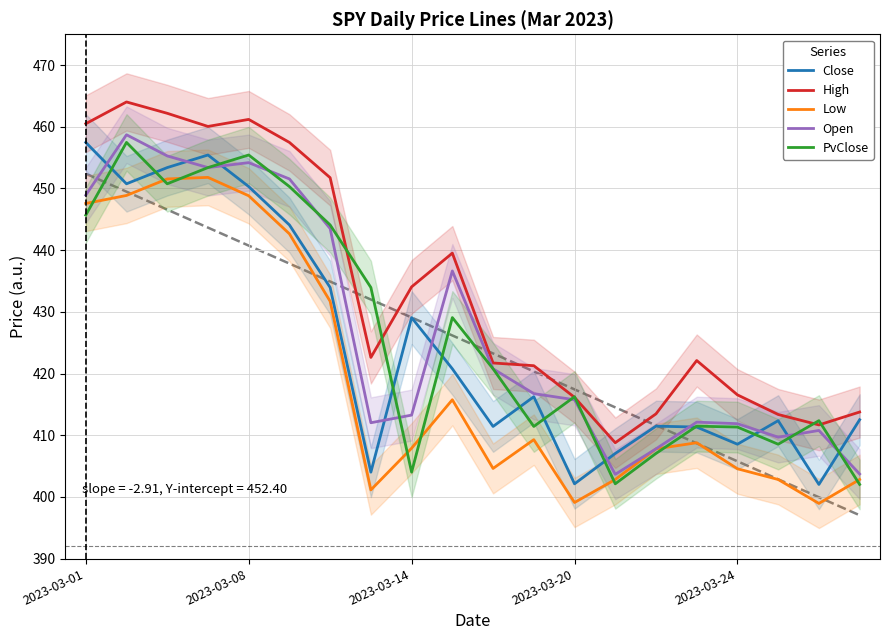

The Close series shows 408.5 at 2023-03-24. True or false?

True